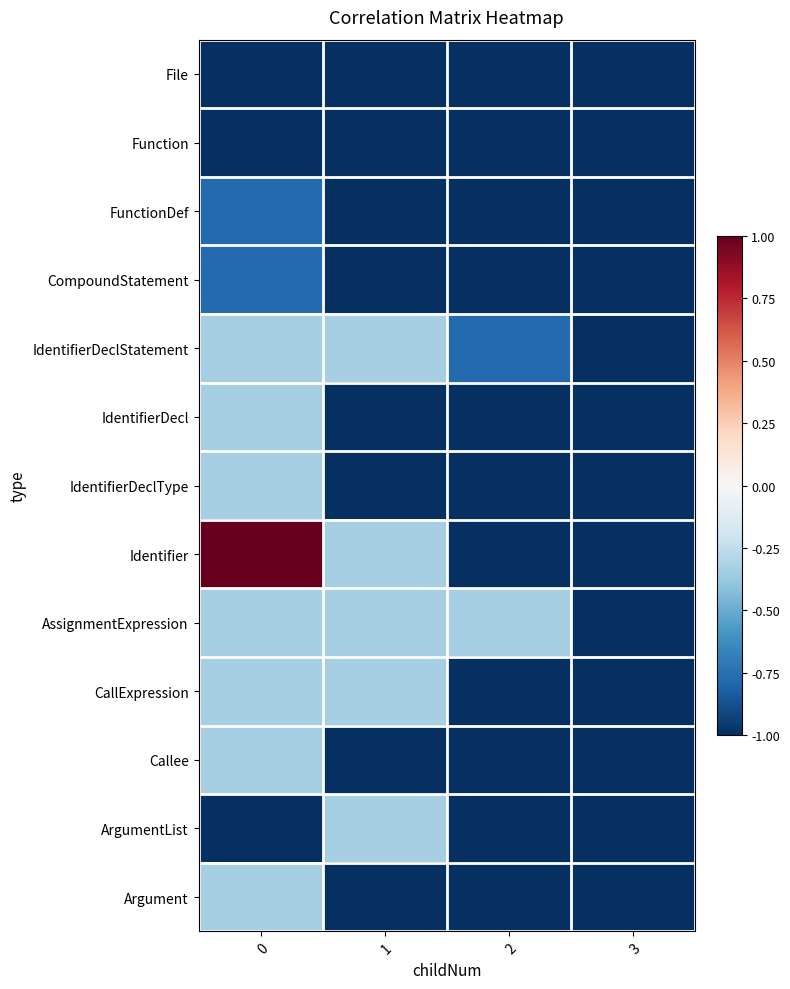

Count the number of data series in this chart.

13